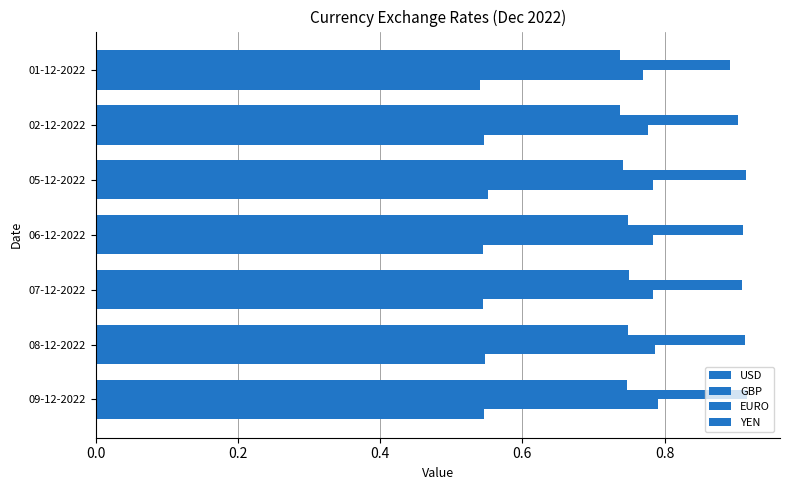

Which series has the widest spread of values?

GBP